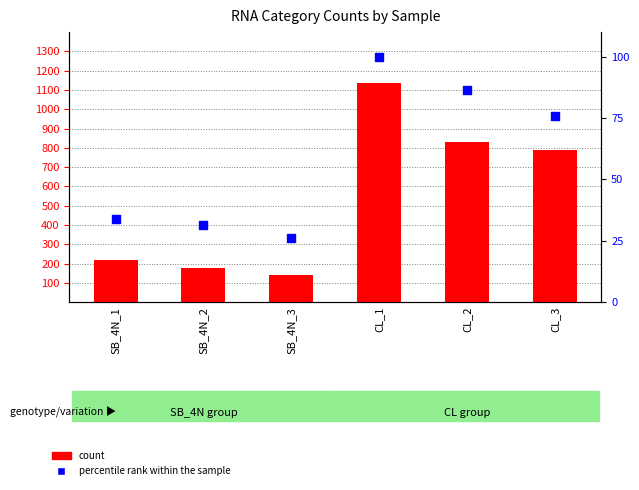

What is the total value across all series at CL_3?

864.9